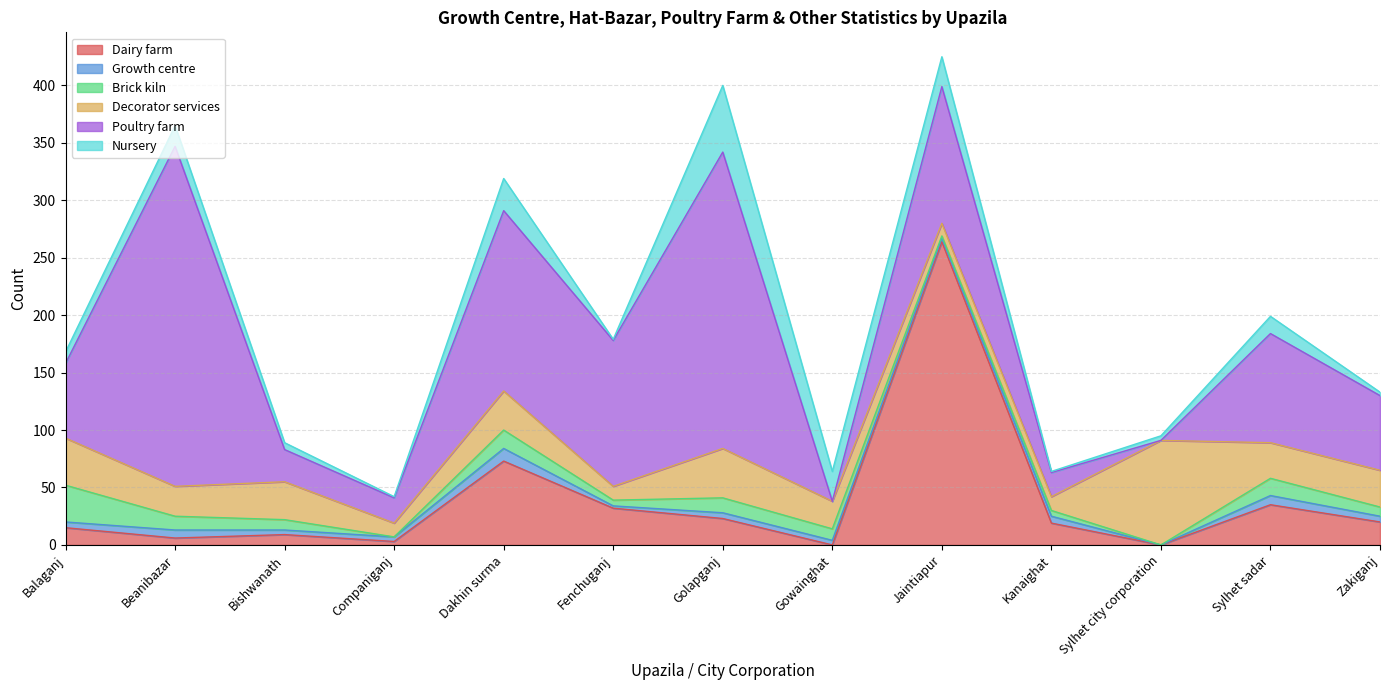

At which category is the sum across all series the highest?

Jaintiapur